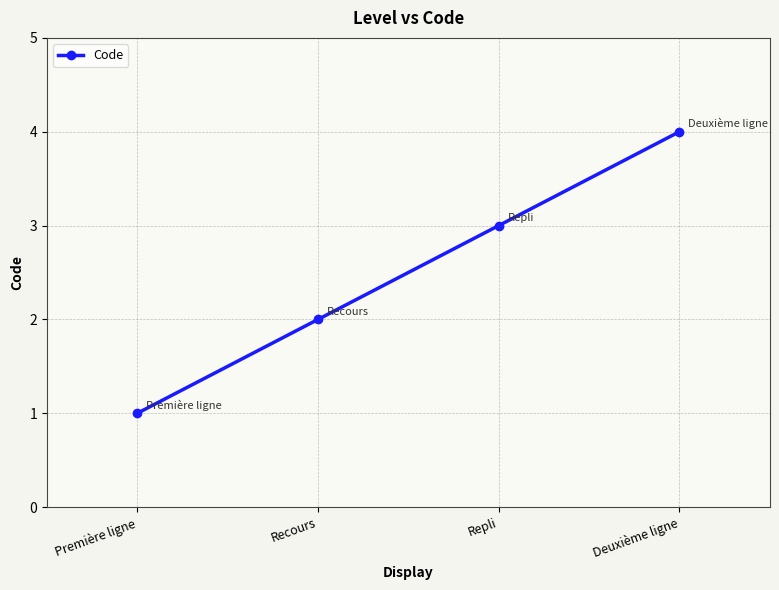

Rank the categories by value from lowest to highest.

Première ligne, Recours, Repli, Deuxième ligne